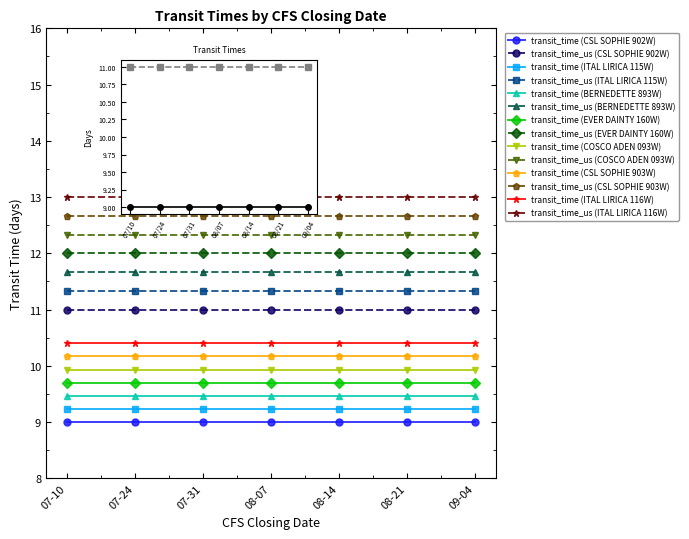

The transit_time_us series shows 15 at 2021-09-04. True or false?

False